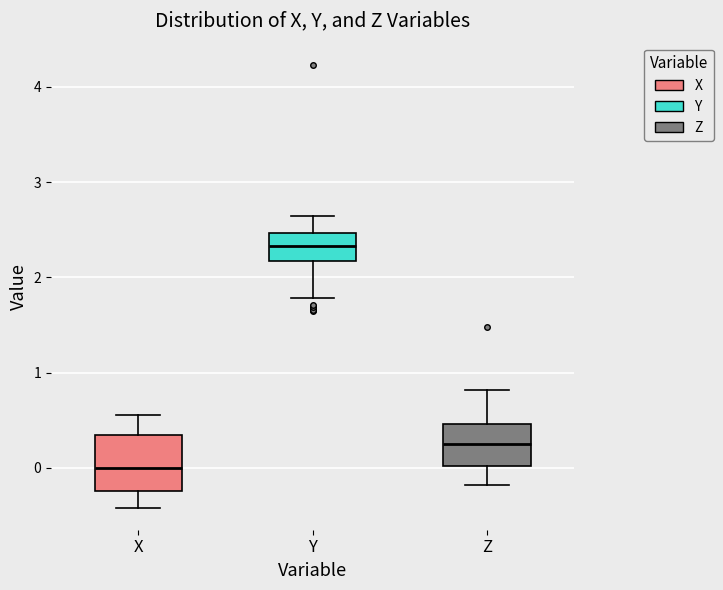

Reading left to right, read every box against the y-axis: the position of its median line, the range the box covers, and the ends of its whiskers. The values are not printed on the chart, so give them approximately, as read against the axis.

X: median 0.0, box -0.2 to 0.3, whiskers -0.4 to 0.6
Y: median 2.3, box 2.2 to 2.5, whiskers 1.8 to 2.6
Z: median 0.3, box 0.0 to 0.5, whiskers -0.2 to 0.8